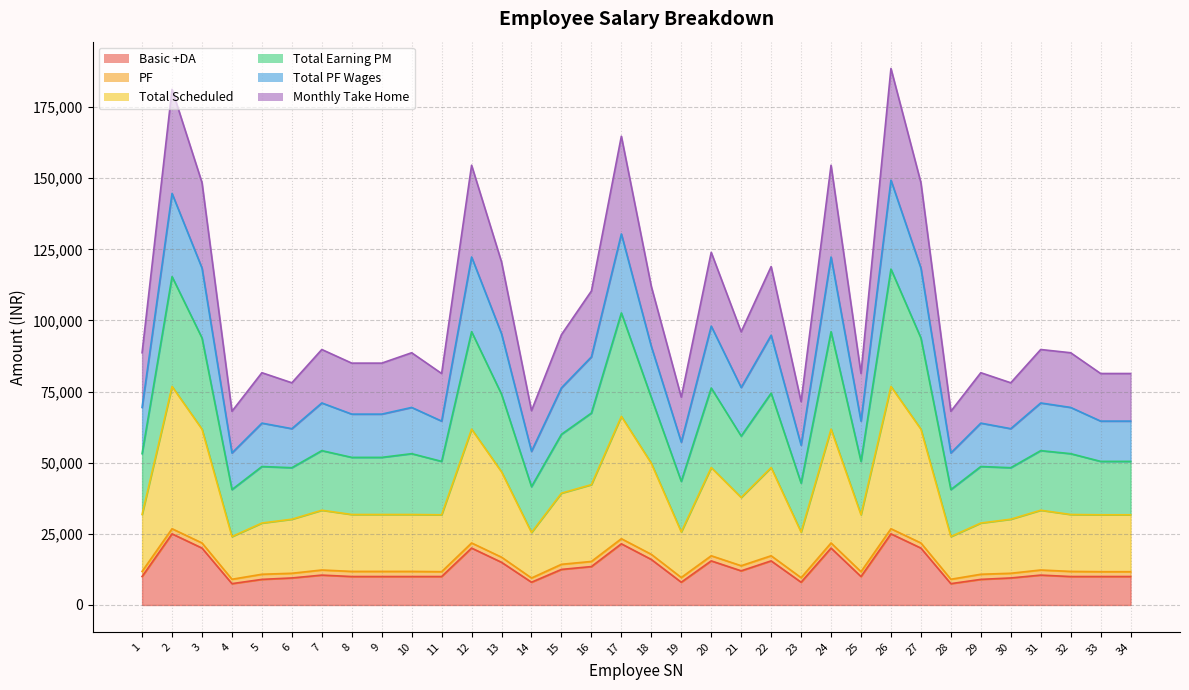

What is the value of the Total PF Wages point at the 30th from the left?

61969